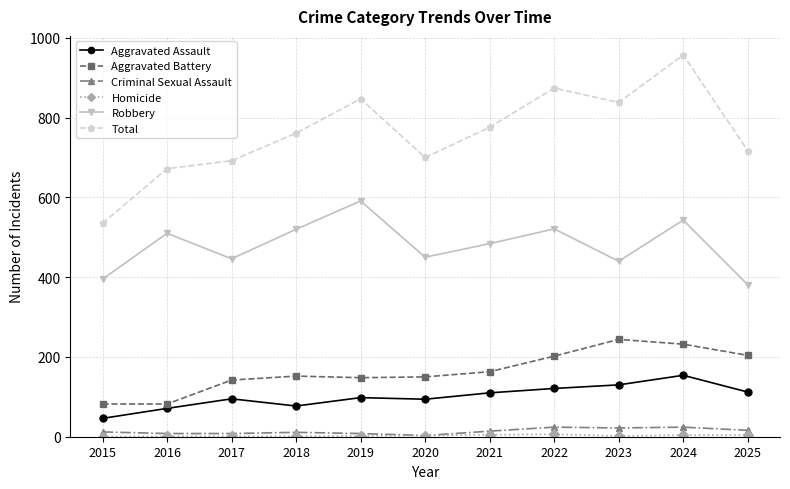

Which series has the largest range (max minus min)?

Total